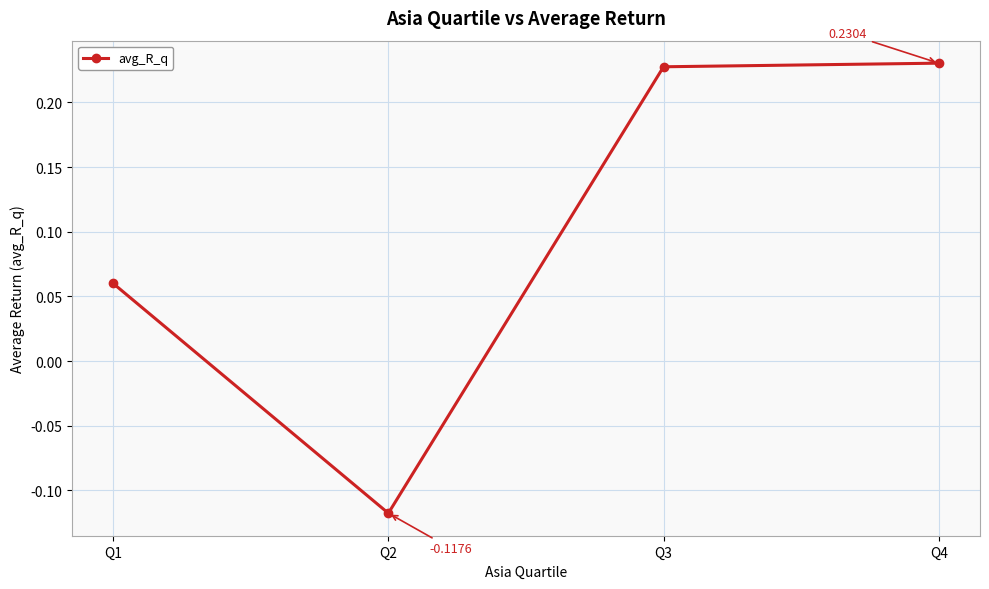

How many negative values are there?

1